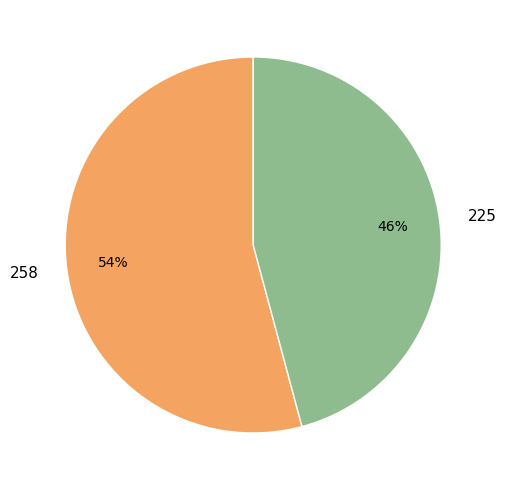

The 258 slice represents 54% of the pie. True or false?

True